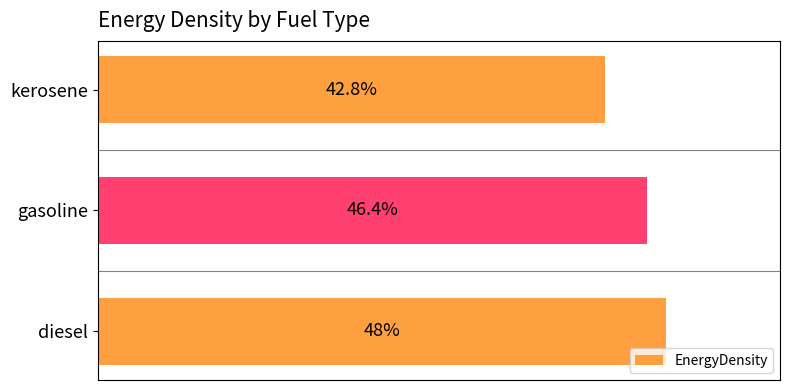

Which category has the lowest value across all series?

kerosene